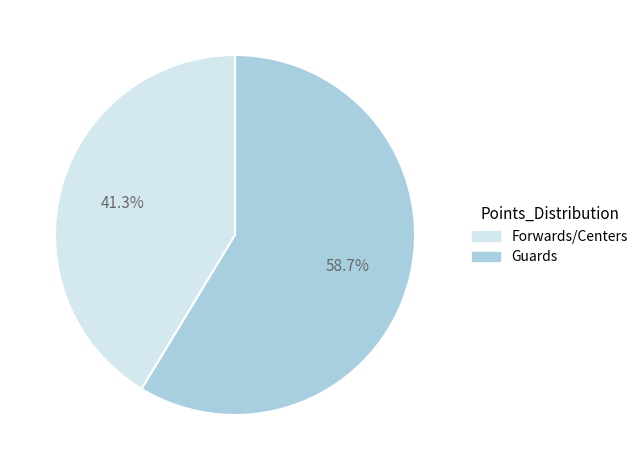

What is the largest slice in the pie chart?

Guards